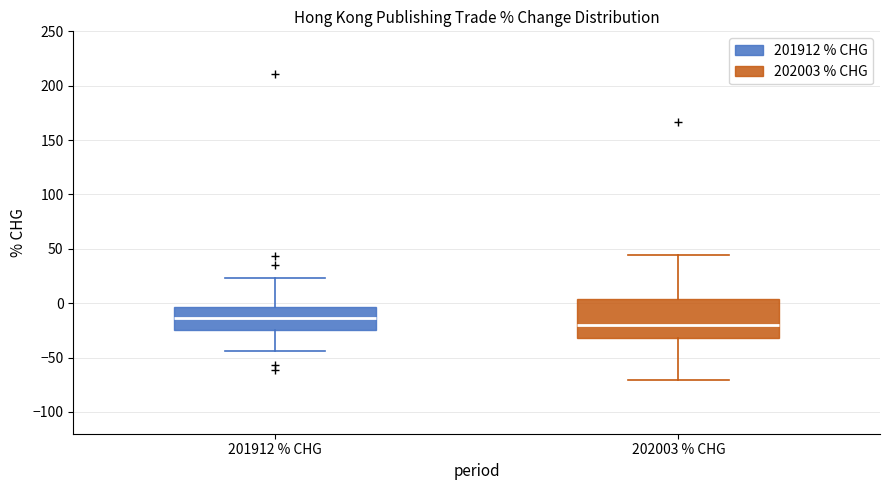

Reading left to right, read every box against the y-axis: the position of its median line, the range the box covers, and the ends of its whiskers. The values are not printed on the chart, so give them approximately, as read against the axis.

201912 % CHG: median -15, box -25 to -5, whiskers -45 to 25
202003 % CHG: median -20, box -30 to 5, whiskers -70 to 45